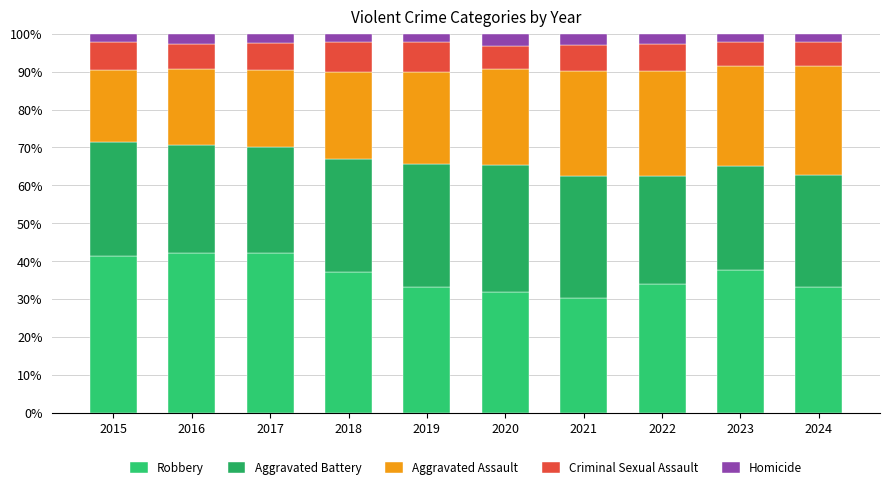

Does the chart contain any negative values?

No